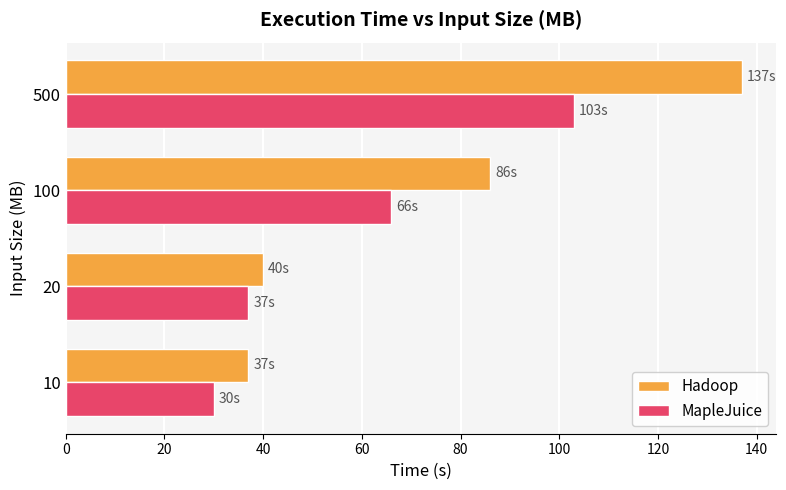

How many values in the Hadoop series are below 86?

2